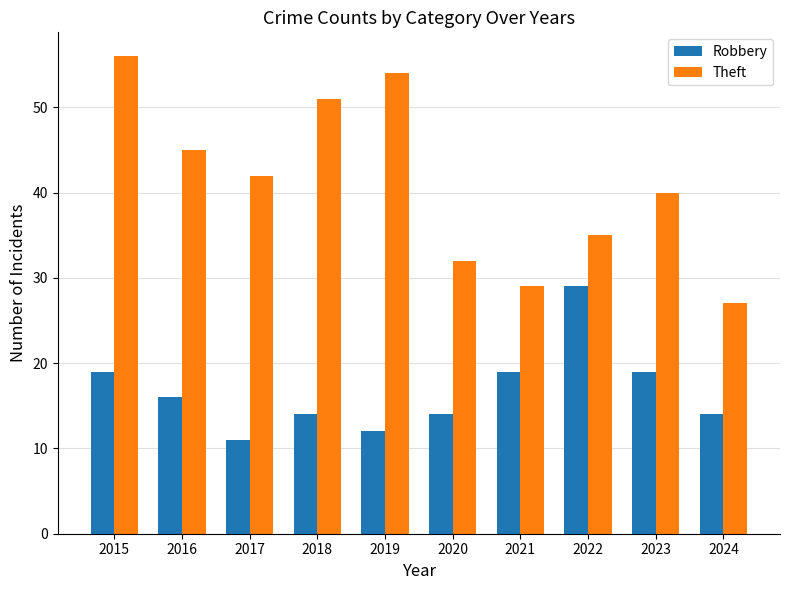

Reading left to right, transcribe all the data shown in this chart.

Robbery: 2015=19	2016=16	2017=11	2018=14	2019=12	2020=14	2021=19	2022=29	2023=19	2024=14
Theft: 2015=56	2016=45	2017=42	2018=51	2019=54	2020=32	2021=29	2022=35	2023=40	2024=27